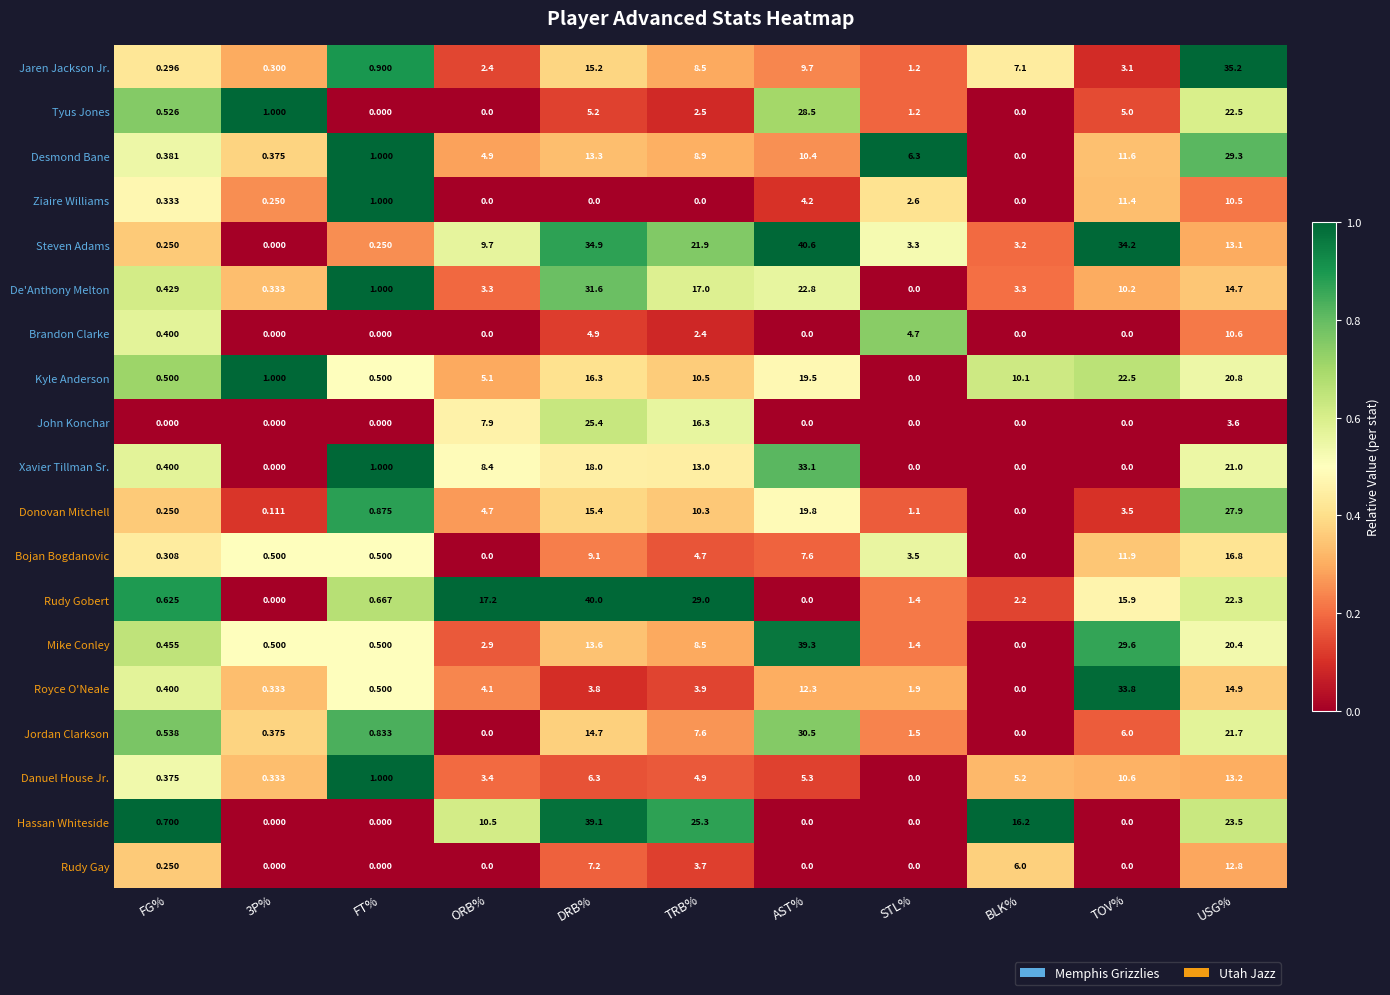

Which label corresponds to the largest value in the chart?

AST%